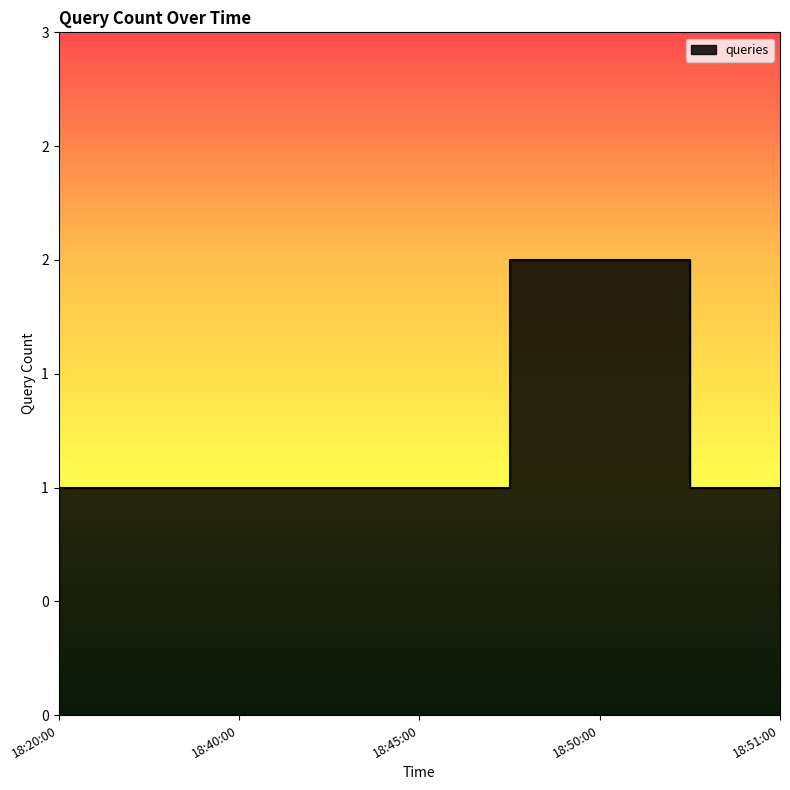

What is the average value?

1